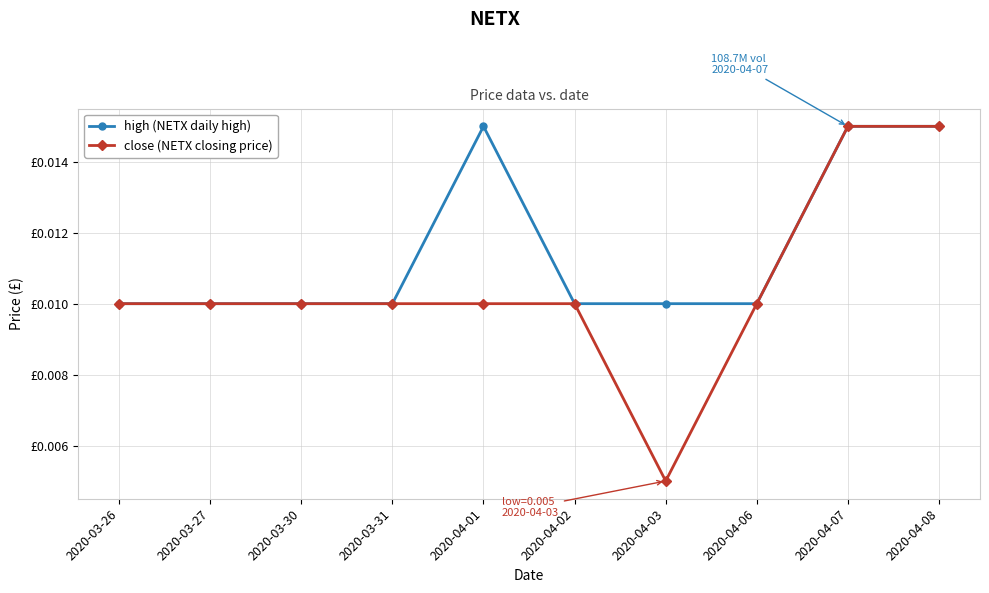

Where is close (NETX closing price) nearest to the value 0?

2020-04-03